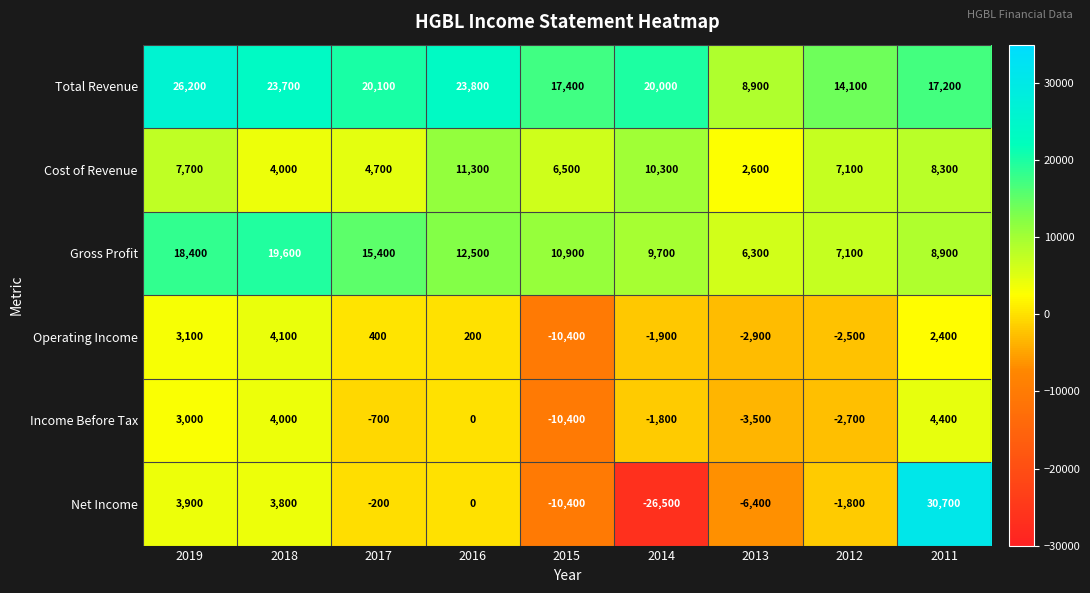

What is the minimum value for Cost of Revenue?

2600